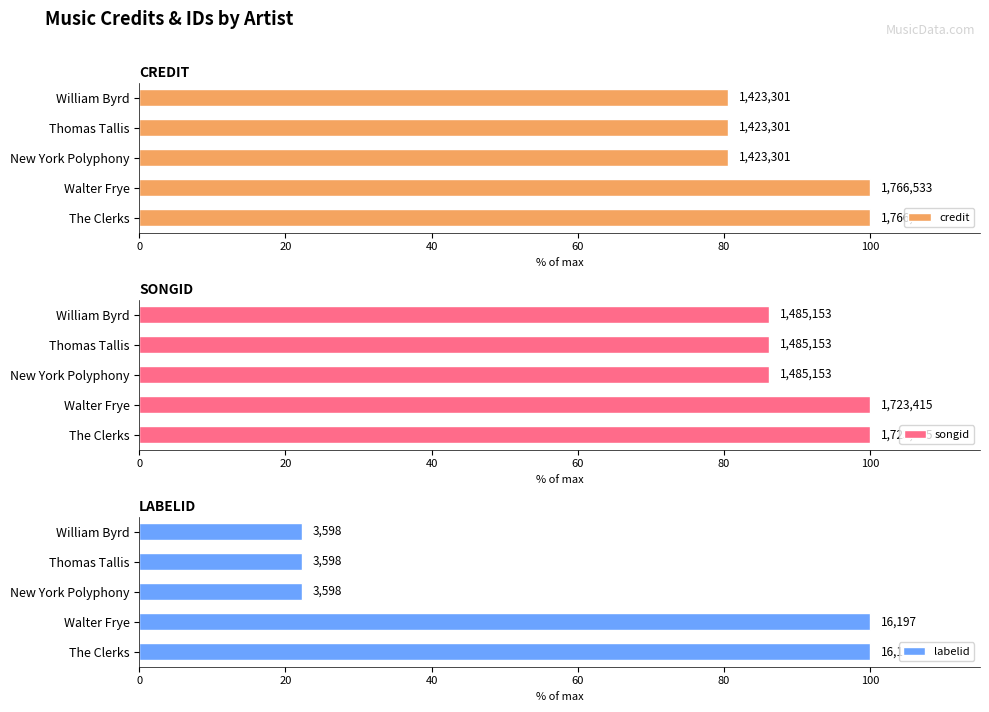

True or false: labelid has a value of 6.6 at 40.

False